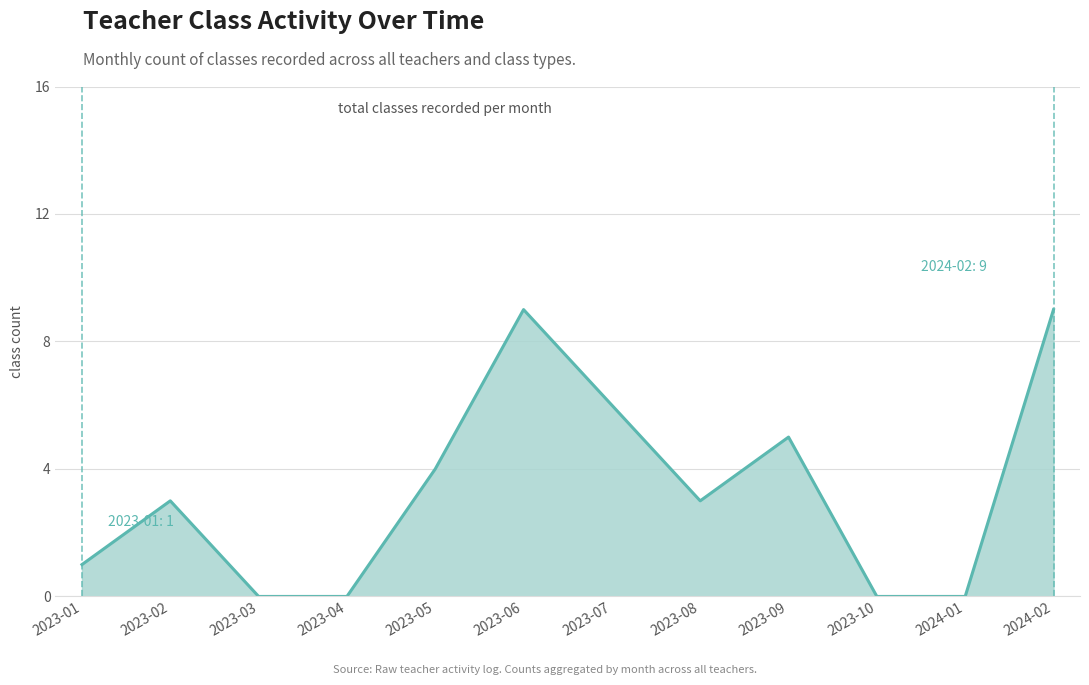

What is the greatest value displayed?

9